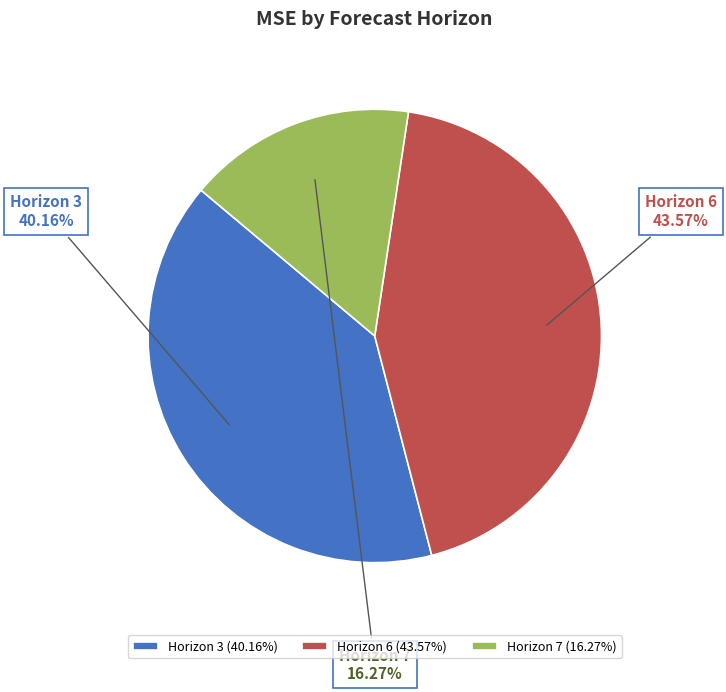

How much of the chart is everything except Horizon 6?

56.4%